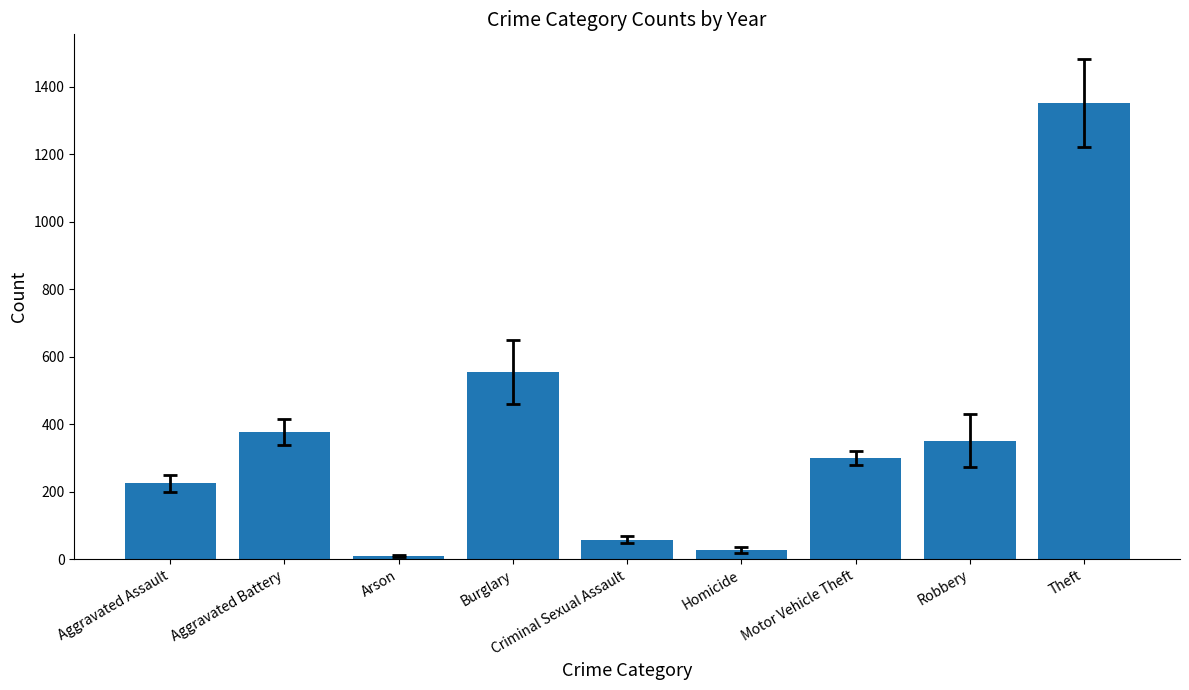

What is the label of the 8th bar from the right?

Aggravated Battery